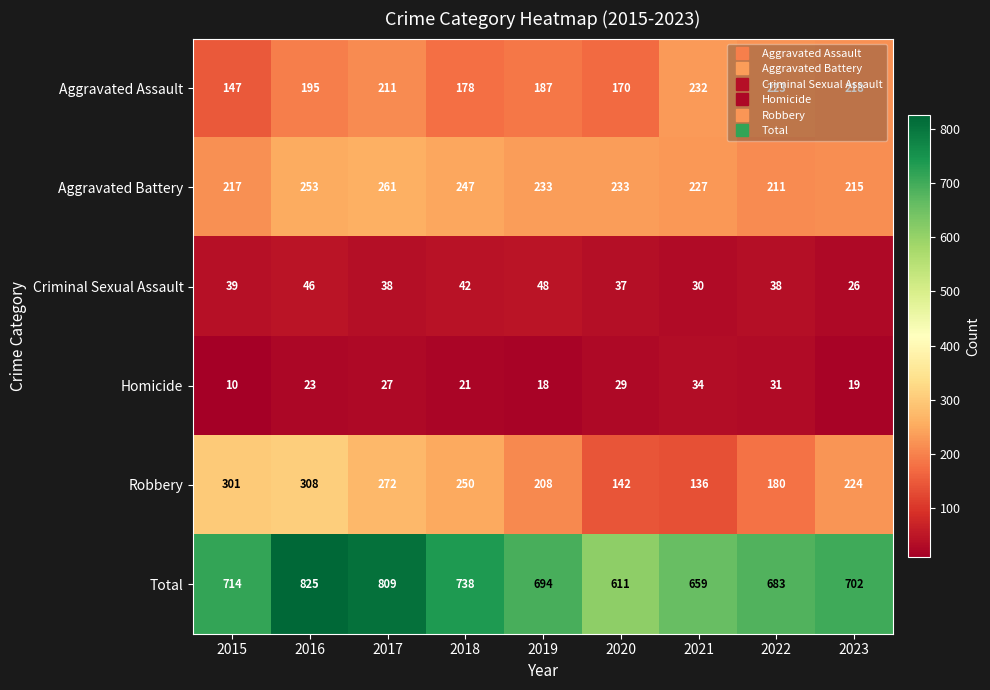

What is the average value of the Aggravated Battery series?

233